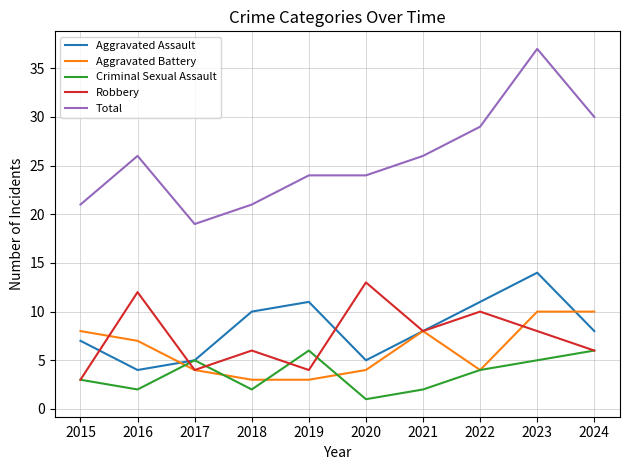

Reading left to right, transcribe all the data shown in this chart.

Aggravated Assault: 2015=7	2016=4	2017=5	2018=10	2019=11	2020=5	2021=8	2022=11	2023=14	2024=8
Aggravated Battery: 2015=8	2016=7	2017=4	2018=3	2019=3	2020=4	2021=8	2022=4	2023=10	2024=10
Criminal Sexual Assault: 2015=3	2016=2	2017=5	2018=2	2019=6	2020=1	2021=2	2022=4	2023=5	2024=6
Robbery: 2015=3	2016=12	2017=4	2018=6	2019=4	2020=13	2021=8	2022=10	2023=8	2024=6
Total: 2015=21	2016=26	2017=19	2018=21	2019=24	2020=24	2021=26	2022=29	2023=37	2024=30